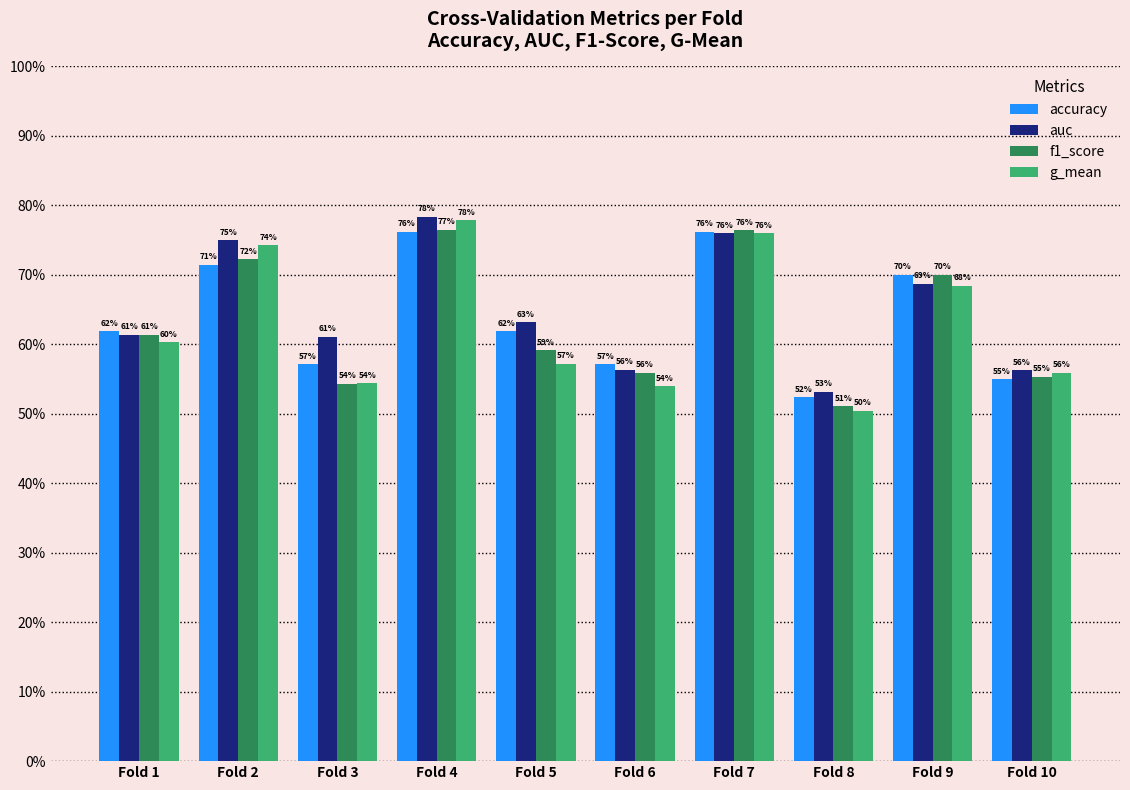

Reading right to left, list all the values displayed in this chart.

accuracy: 0.6	0.7	0.5	0.8	0.6	0.6	0.8	0.6	0.7	0.6
auc: 0.6	0.7	0.5	0.8	0.6	0.6	0.8	0.6	0.8	0.6
f1_score: 0.6	0.7	0.5	0.8	0.6	0.6	0.8	0.5	0.7	0.6
g_mean: 0.6	0.7	0.5	0.8	0.5	0.6	0.8	0.5	0.7	0.6